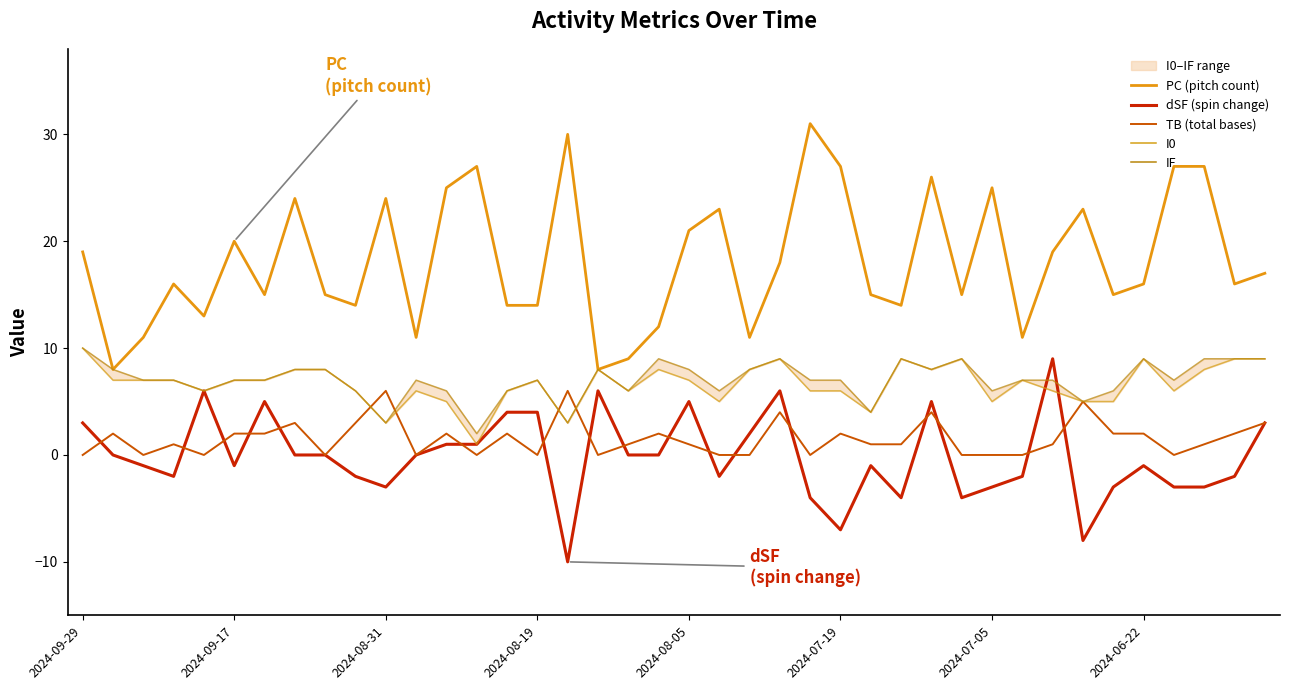

What is the total value across all series at 27?

29